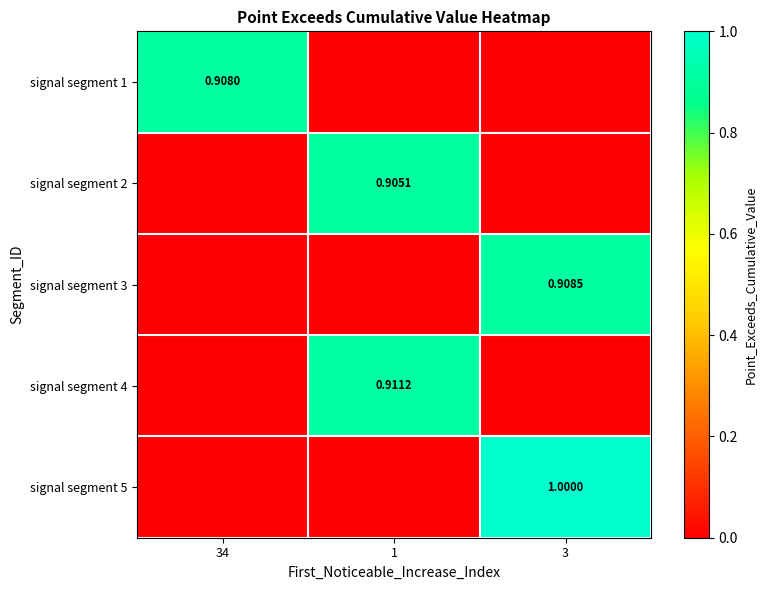

The value of signal segment 4 at 34 is 0.0. True or false?

True